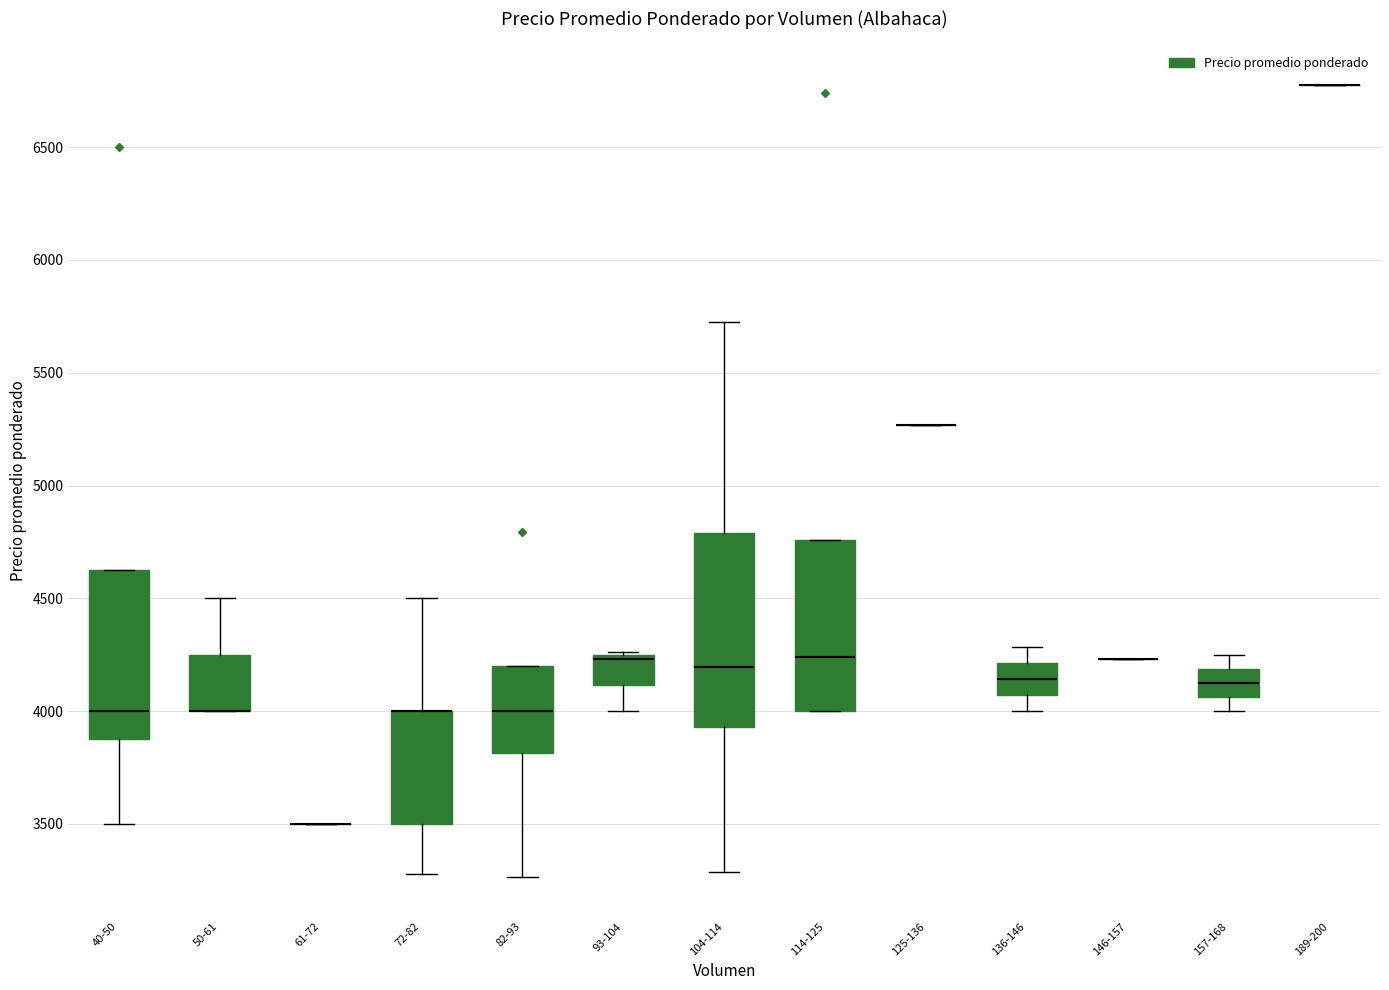

Reading left to right, transcribe this box plot: for each box, give where its median line is, the range the box spans, and where its two whiskers end, as read against the y-axis. The values are not printed on the chart, so give them approximately, as read against the axis.

40-50: median 4000, box 3900 to 4650, whiskers 3500 to 4650
50-61: median 4000 (drawn on the box's lower edge), box 4000 to 4250, whiskers 4000 to 4500
61-72: box collapsed to a line at 3500, whiskers 3500 to 3500
72-82: median 4000 (drawn on the box's upper edge), box 3500 to 4000, whiskers 3300 to 4500
82-93: median 4000, box 3800 to 4200, whiskers 3250 to 4200
93-104: median 4250 (drawn on the box's upper edge), box 4100 to 4250, whiskers 4000 to 4250
104-114: median 4200, box 3950 to 4800, whiskers 3300 to 5750
114-125: median 4250, box 4000 to 4750, whiskers 4000 to 4750
125-136: box collapsed to a line at 5250, whiskers 5250 to 5250
136-146: median 4150, box 4050 to 4200, whiskers 4000 to 4300
146-157: box collapsed to a line at 4250, whiskers 4250 to 4250
157-168: median 4150, box 4050 to 4200, whiskers 4000 to 4250
189-200: box collapsed to a line at 6800, whiskers 6800 to 6800